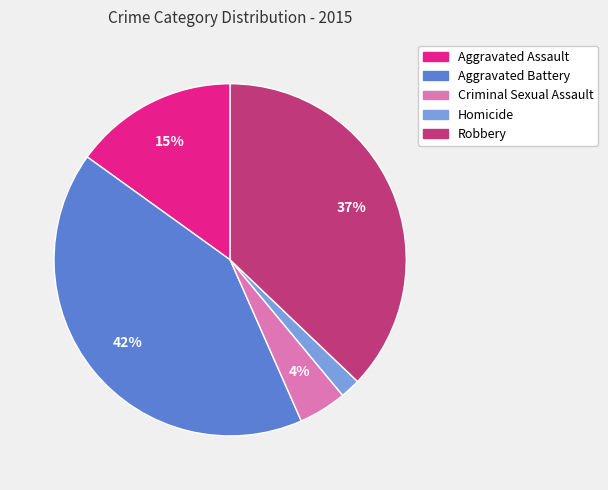

Does Aggravated Battery represent more than half of the total?

No